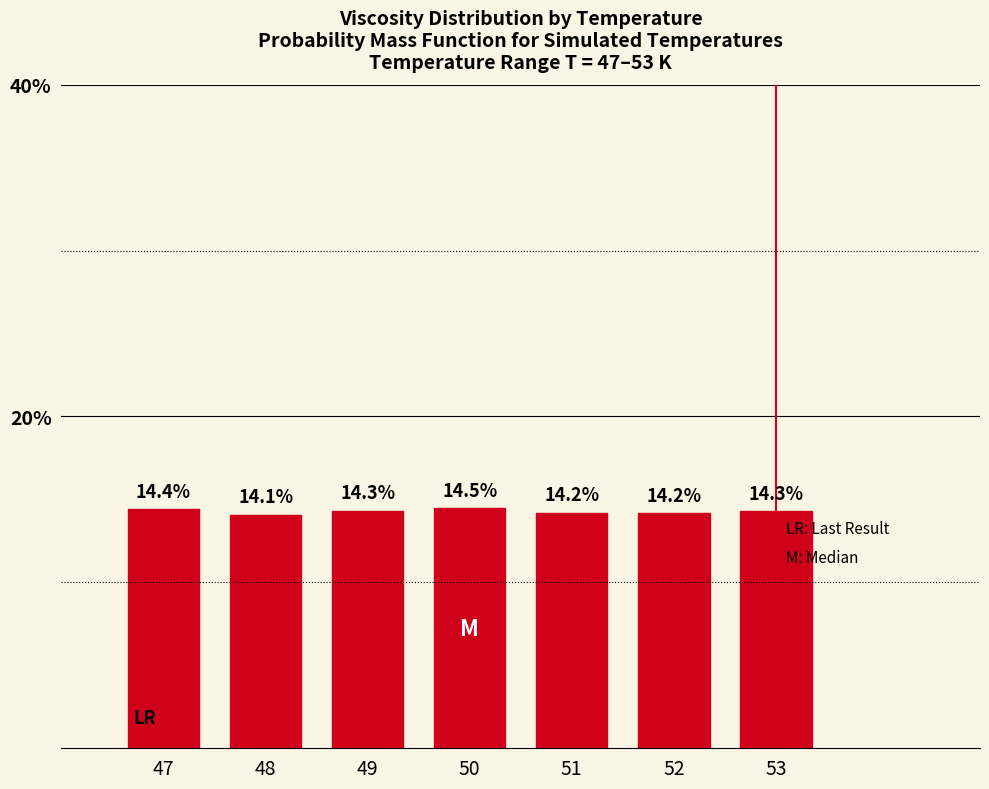

Reading left to right, transcribe all the data shown in this chart.

14.4	14.1	14.3	14.5	14.2	14.2	14.3